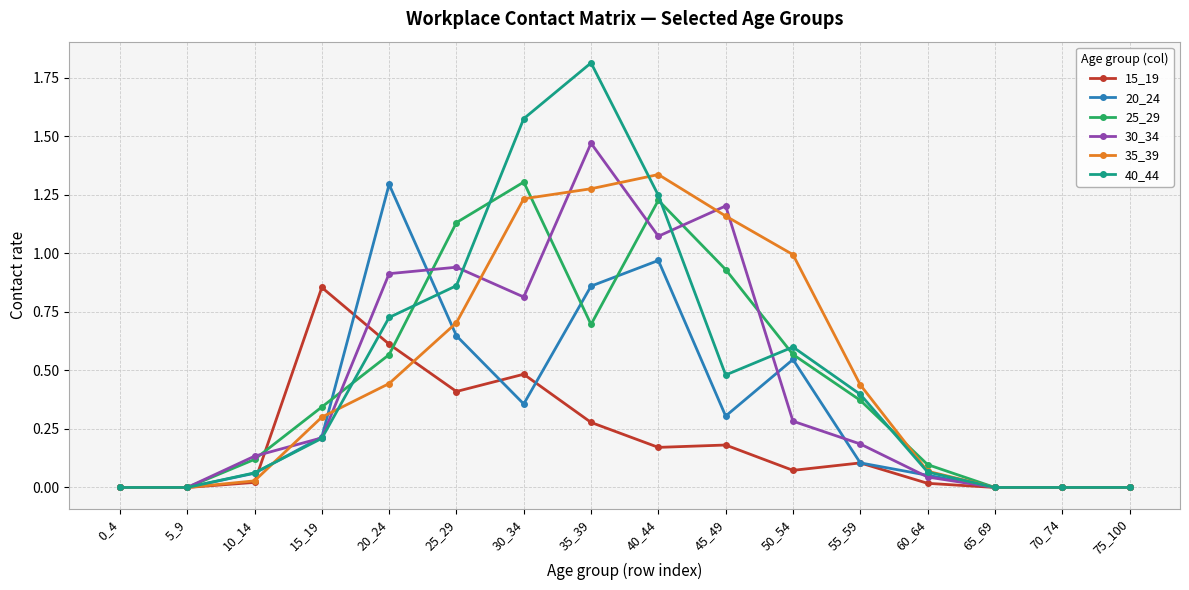

Is the value of 30_34 at 50_54 greater than the value of 20_24 at 0_4?

Yes